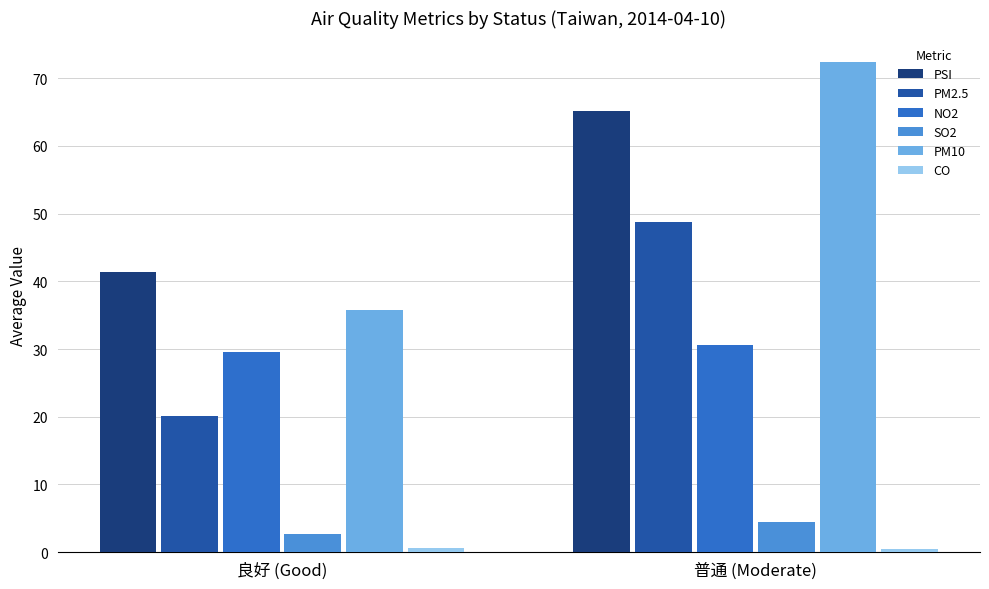

What is the total value across all series at 普通 (Moderate)?

221.9